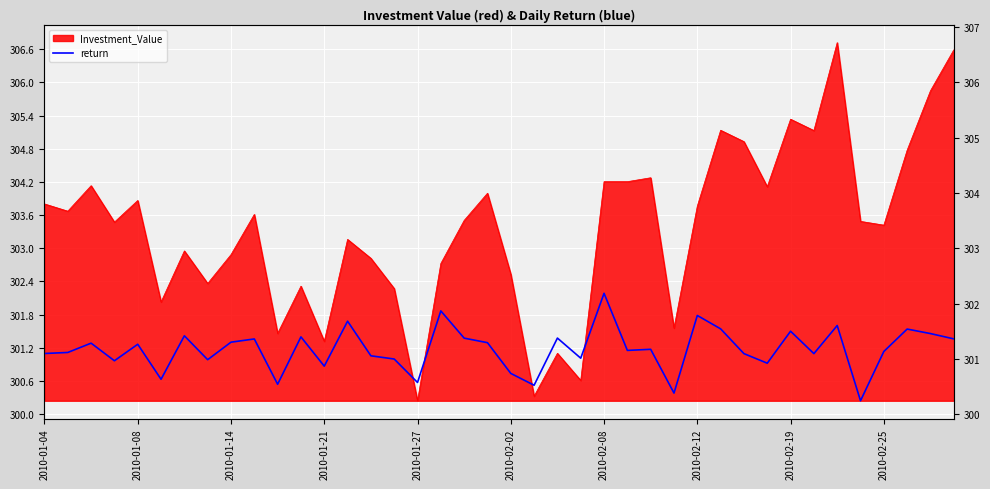

How many categories are shown in the chart?

40